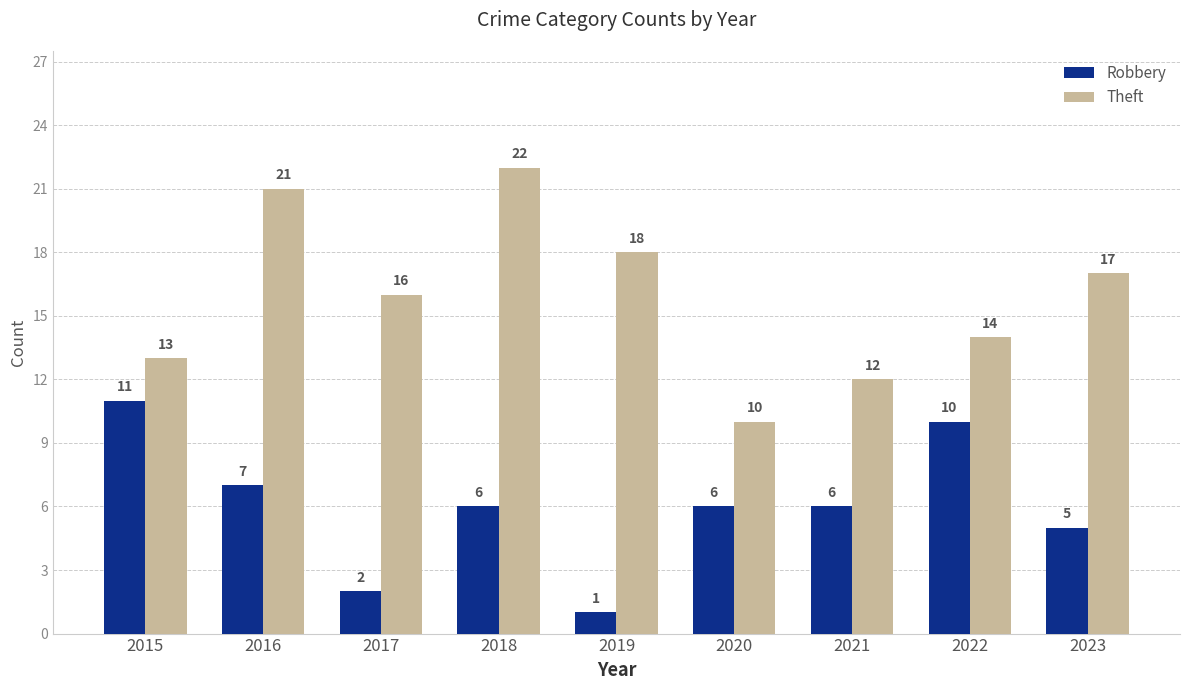

At how many categories does at least one series exceed 19?

2